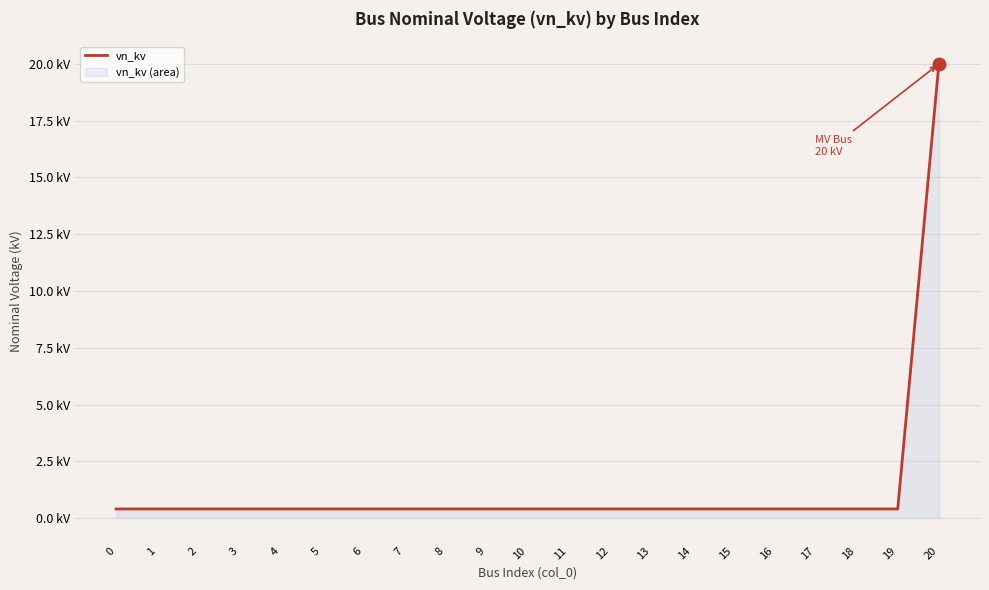

Reading left to right, list all the values displayed in this chart.

0.4	0.4	0.4	0.4	0.4	0.4	0.4	0.4	0.4	0.4	0.4	0.4	0.4	0.4	0.4	0.4	0.4	0.4	0.4	0.4	20.0